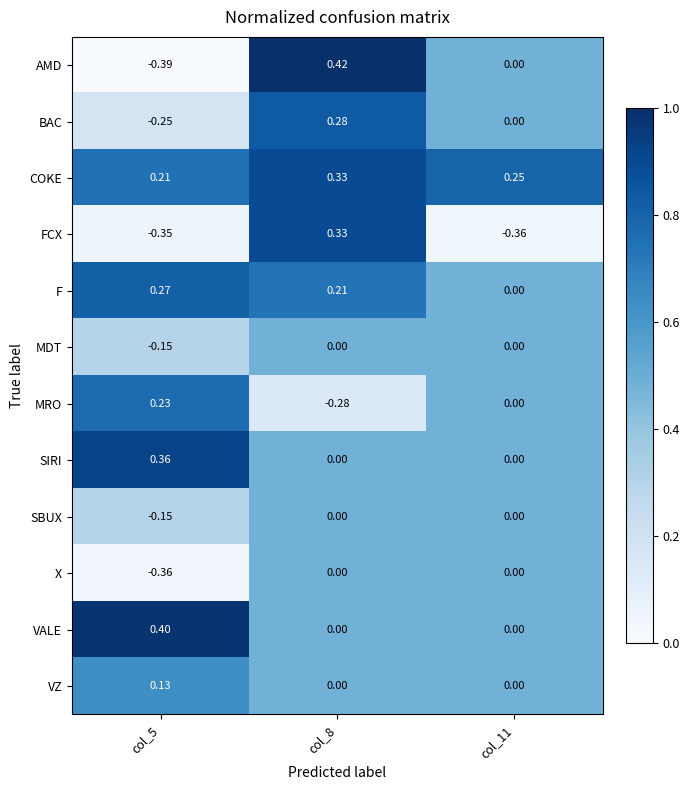

Which series changed the most between col_5 and col_11?

VALE